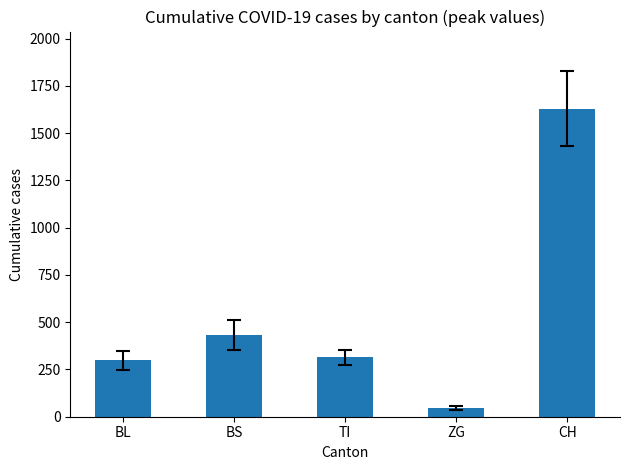

What is the ratio of the value at BS to the value at TI?

1.4